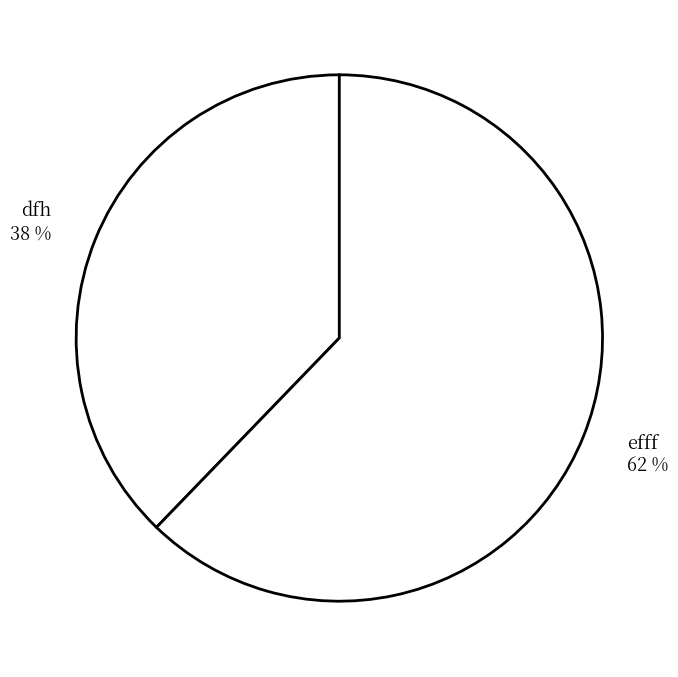

What is the smallest slice in the pie chart?

dfh